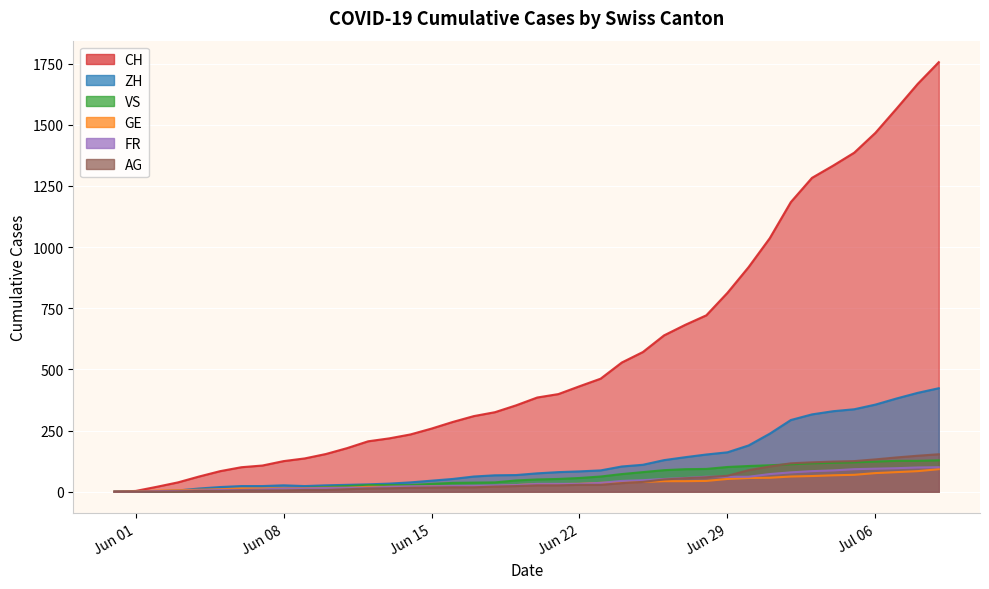

Between which two adjacent categories do ZH and GE first intersect?

2020-06-03 and 2020-06-04